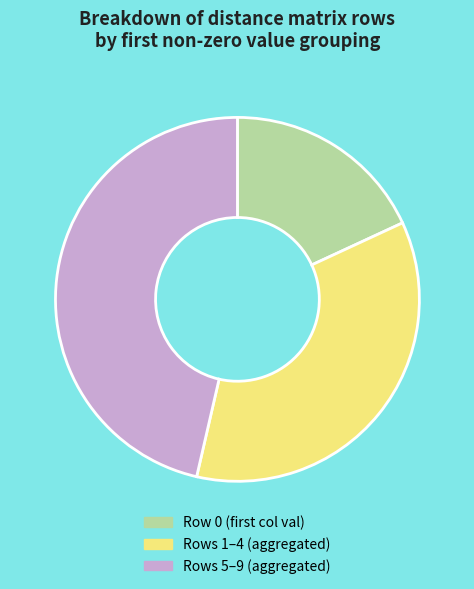

Is the sum of Rows 1–4 (aggregated) and Rows 5–9 (aggregated) greater than half?

Yes